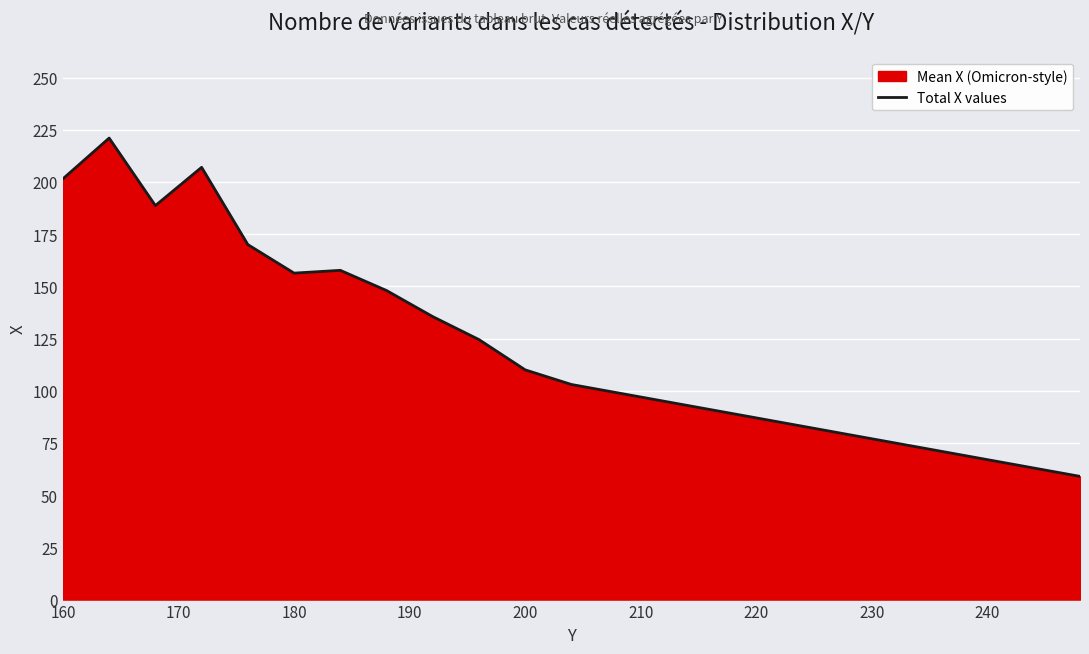

Count the number of categories in the chart.

23